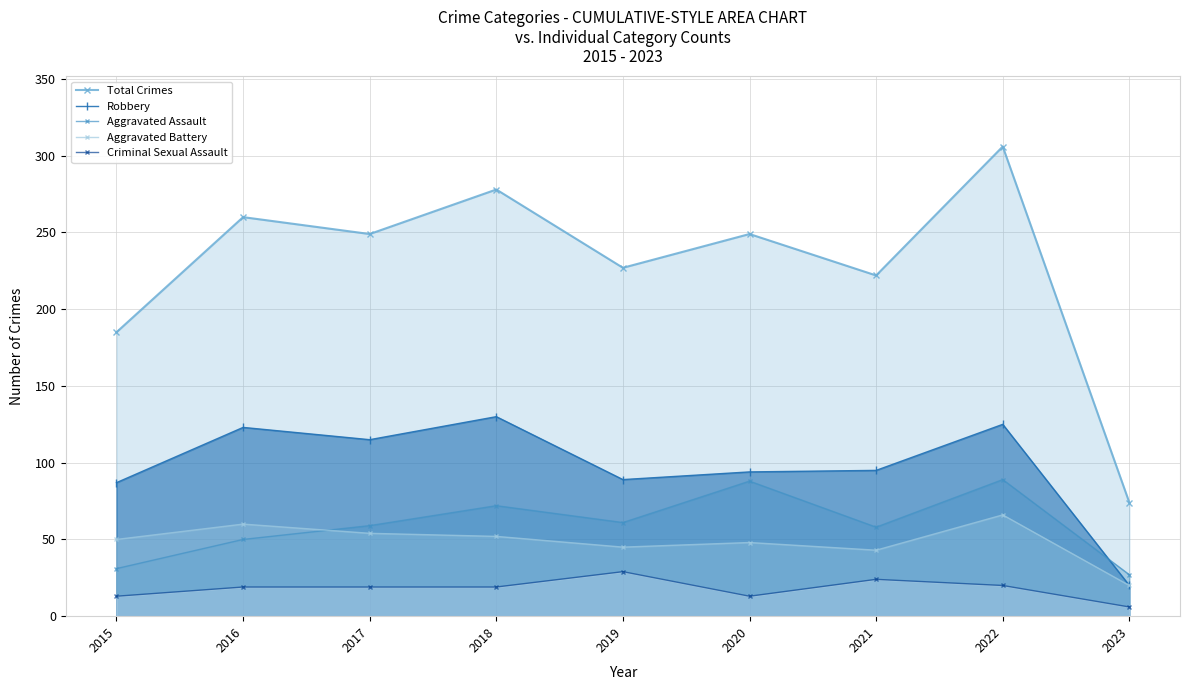

True or false: Aggravated Battery has a value of 48 at 2020.

True